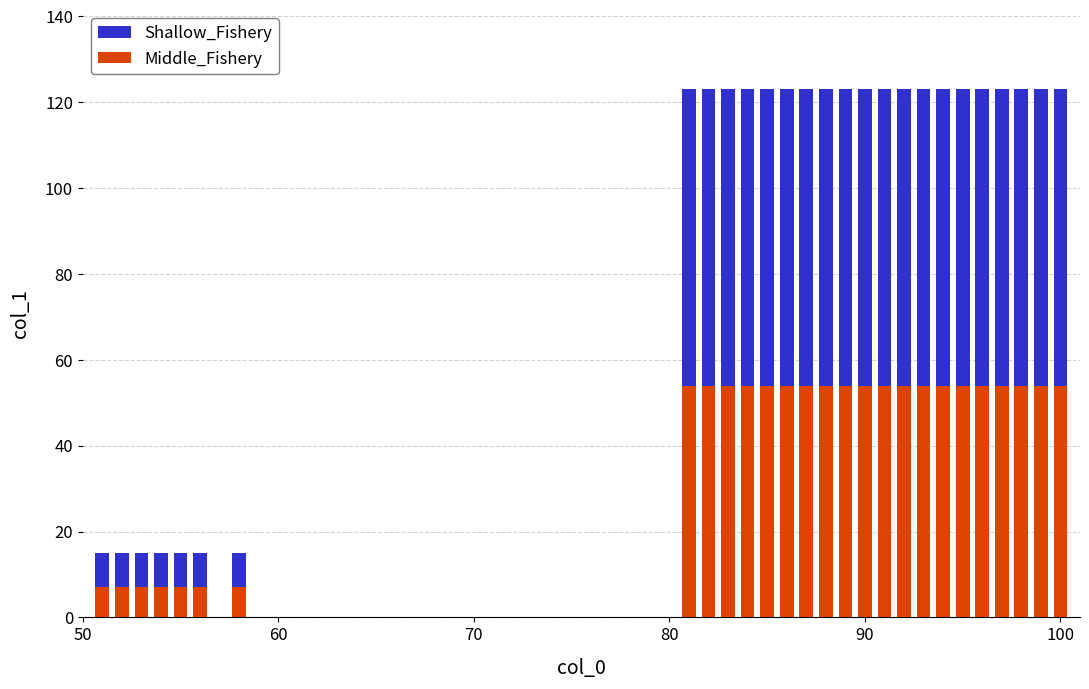

How many data points in Shallow_Fishery are less than 123?

7